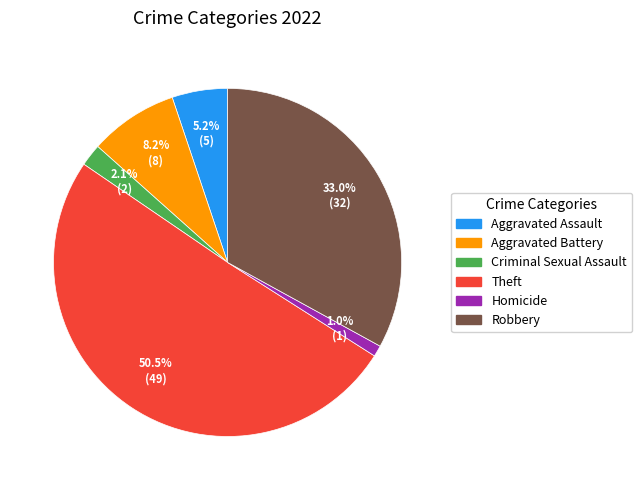

Rank the categories by value from highest to lowest.

Theft, Robbery, Aggravated Battery, Aggravated Assault, Criminal Sexual Assault, Homicide